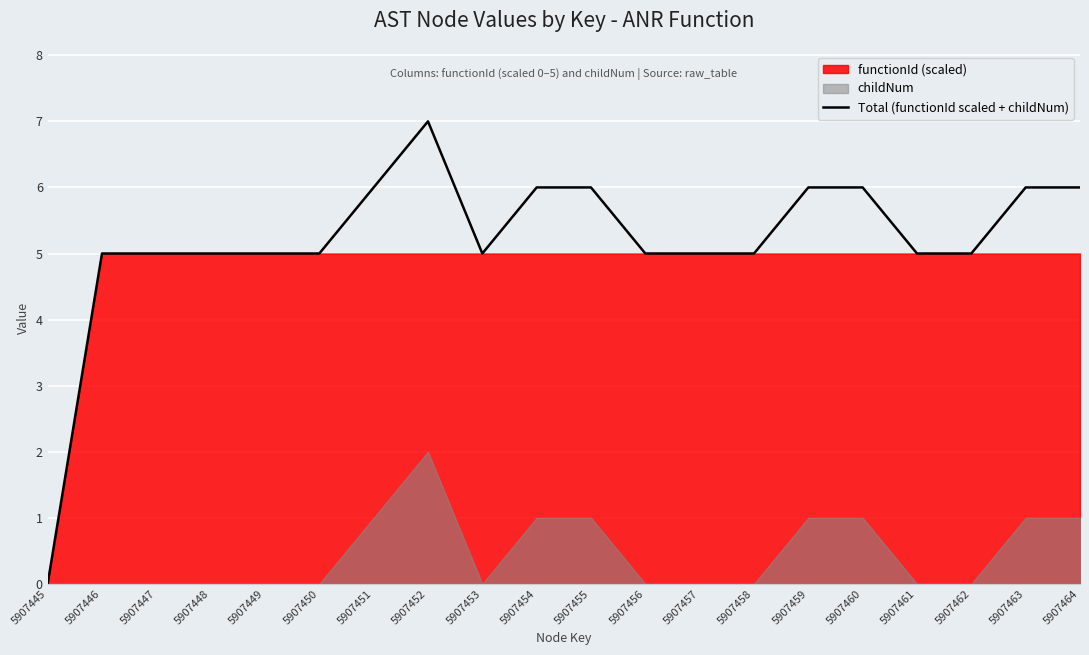

How many interior local peaks (higher than both neighbors) does the data have?

1